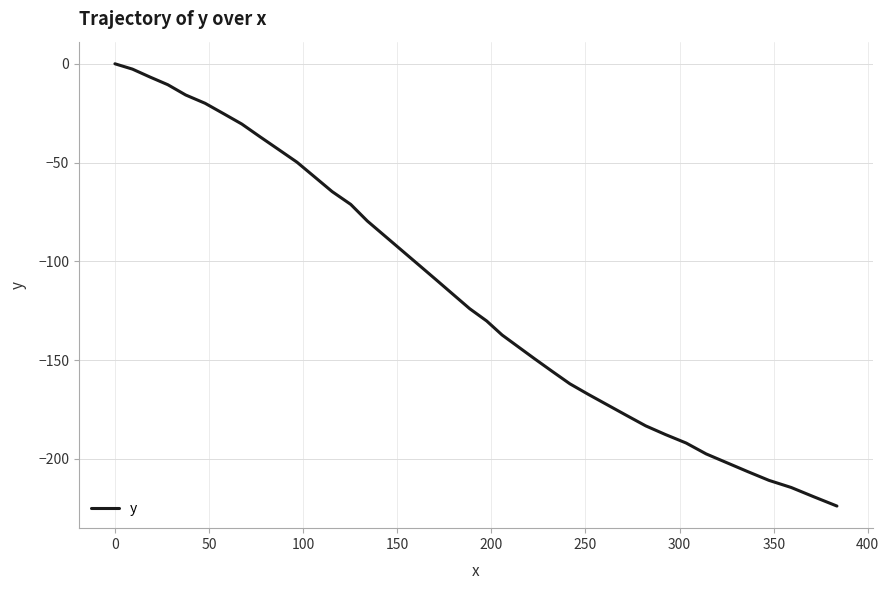

What is the minimum value shown in the chart?

-223.9